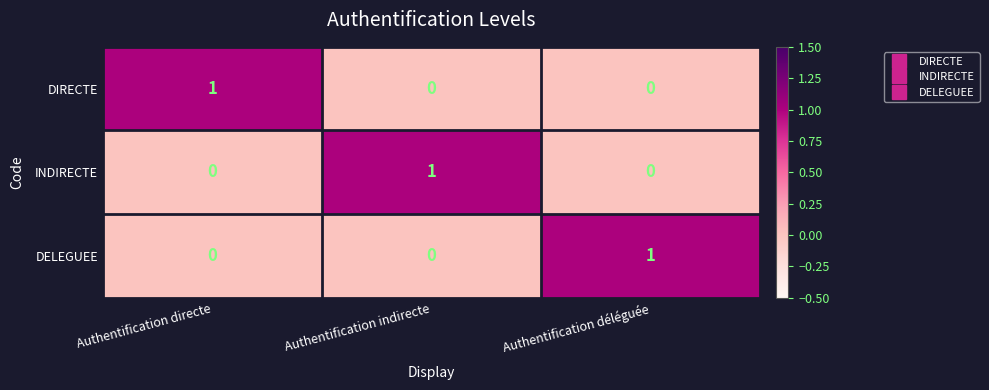

Reading right to left, transcribe all the data shown in this chart.

DIRECTE: 0	0	1
INDIRECTE: 0	1	0
DELEGUEE: 1	0	0